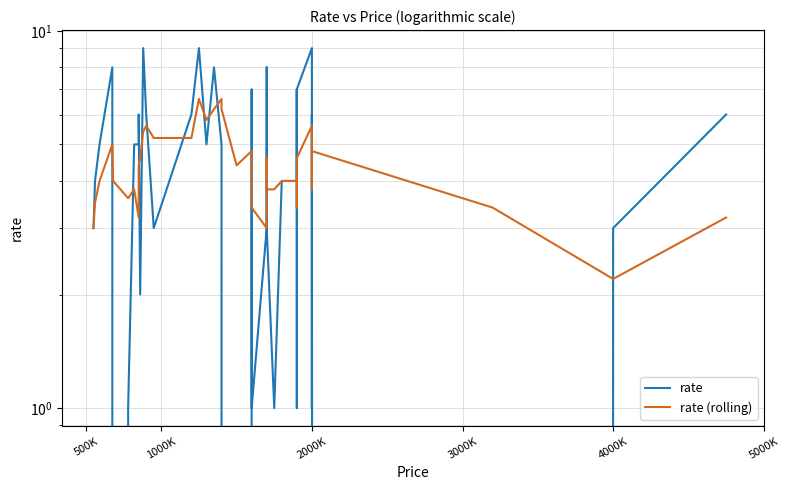

How many rate values are between 3 and 6?

21